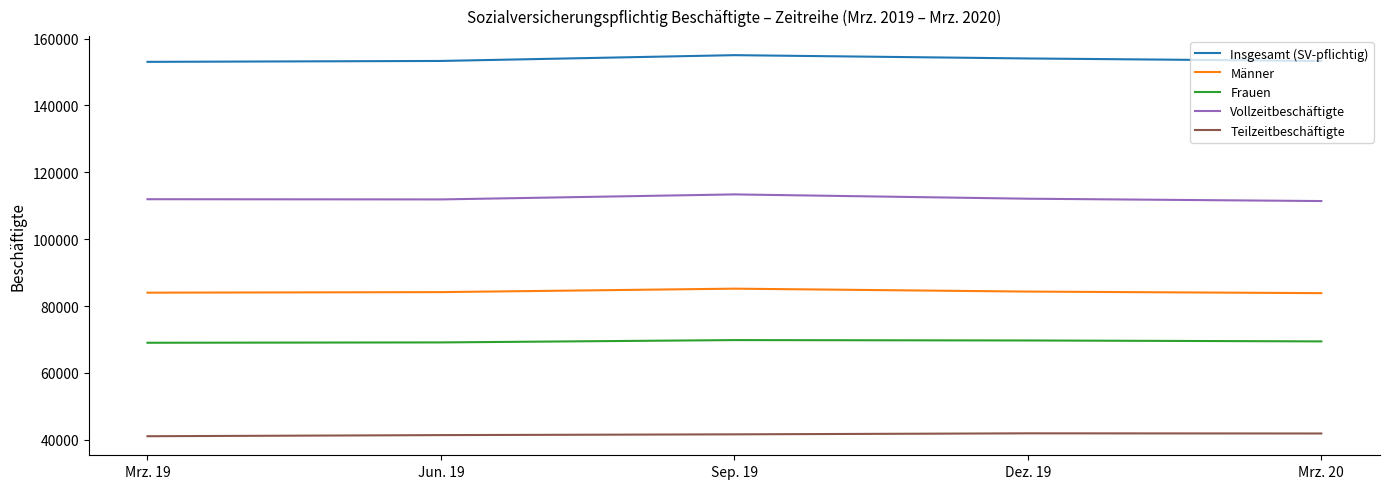

The value of Frauen at Jun. 19 is 25025. True or false?

False